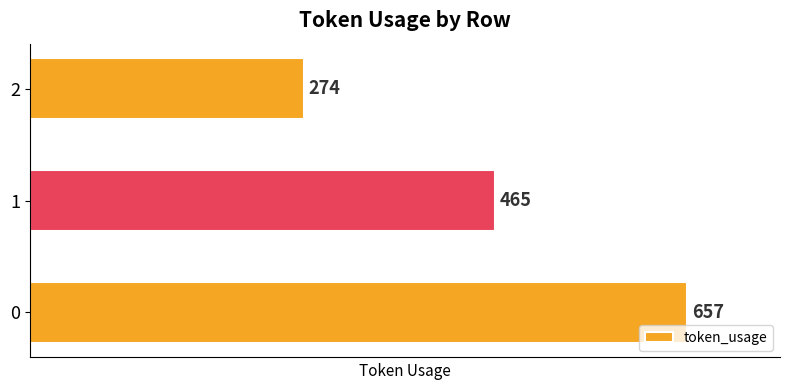

Between 1 and 2, which is larger?

1